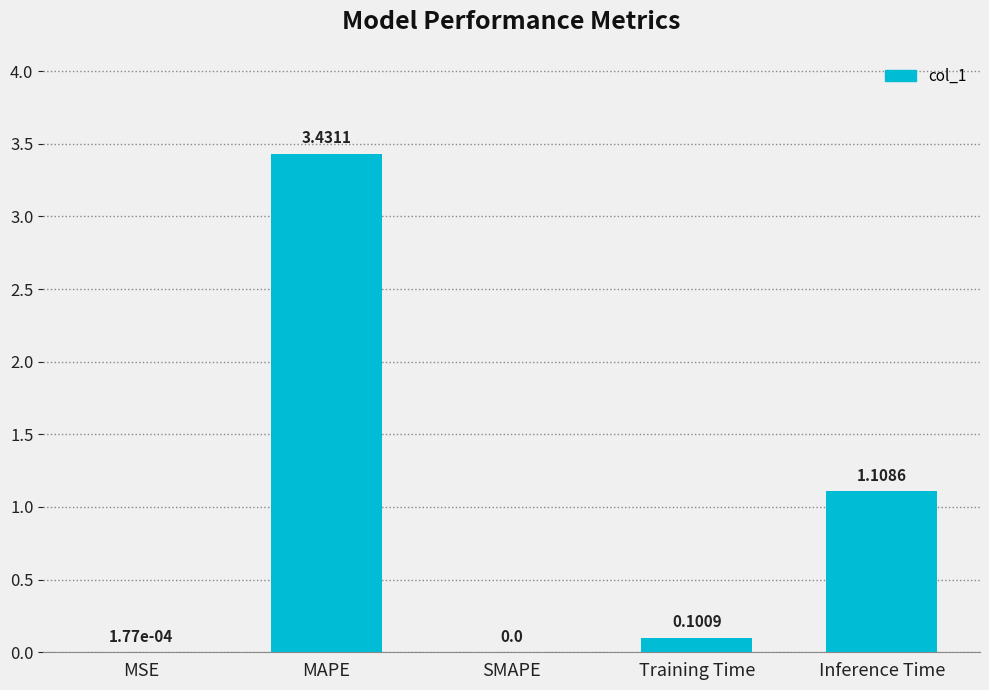

At which category does the chart reach its peak across all series?

MAPE